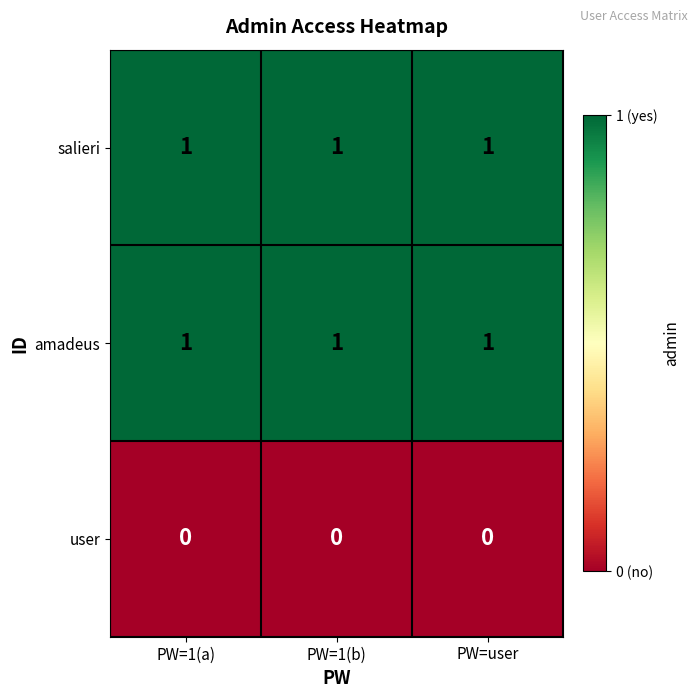

True or false: user has a value of 0 at PW=1(b).

True